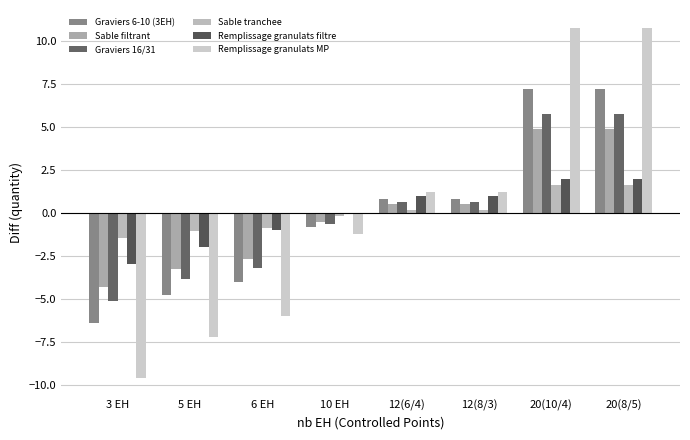

How many data points in Graviers 16/31 are above 0?

4